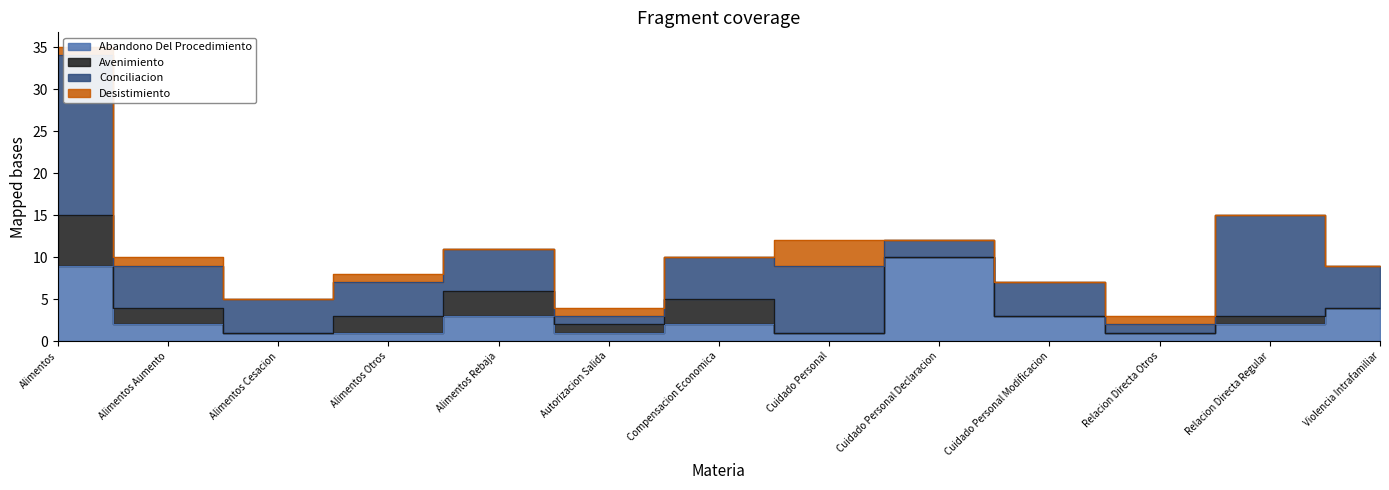

How many values in the Conciliacion series are below 5?

6